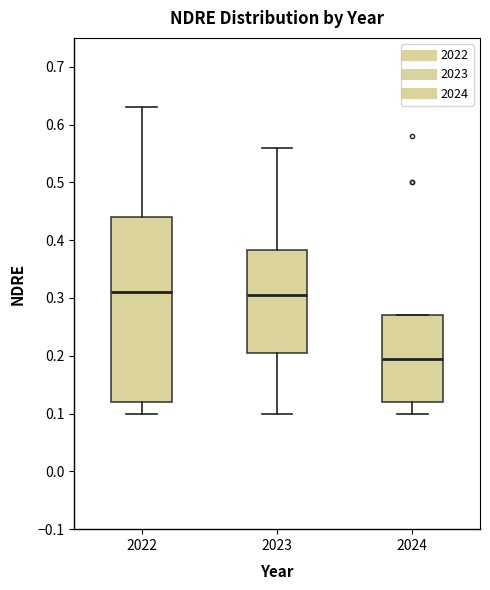

Reading left to right, transcribe this box plot: for each box, give where its median line is, the range the box spans, and where its two whiskers end, as read against the y-axis. The values are not printed on the chart, so give them approximately, as read against the axis.

2022: median 0.31, box 0.12 to 0.44, whiskers 0.10 to 0.63
2023: median 0.31, box 0.21 to 0.38, whiskers 0.10 to 0.56
2024: median 0.20, box 0.12 to 0.27, whiskers 0.10 to 0.27